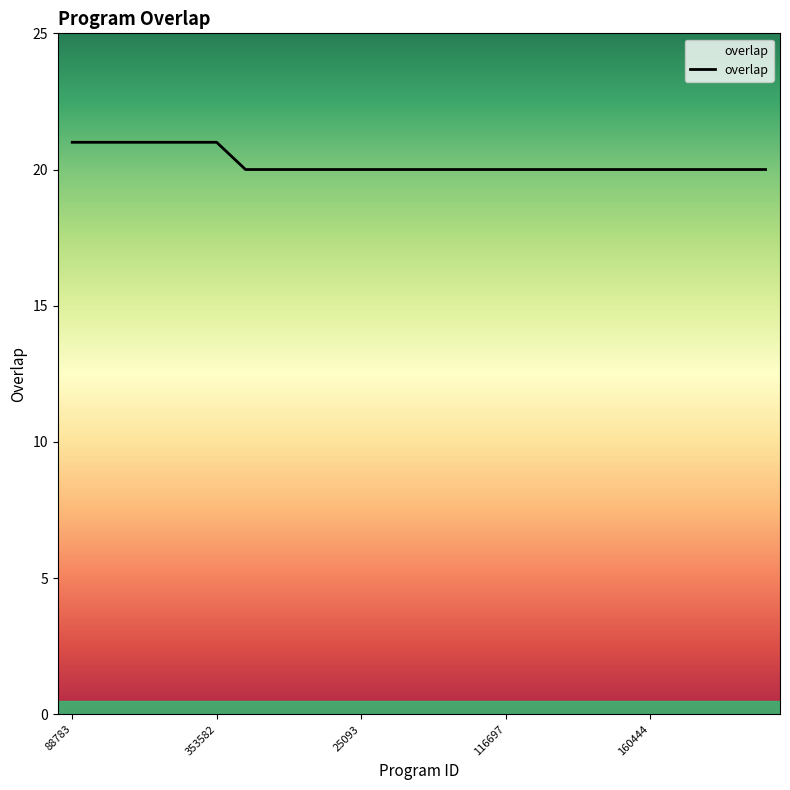

What is the maximum value shown in the chart?

21